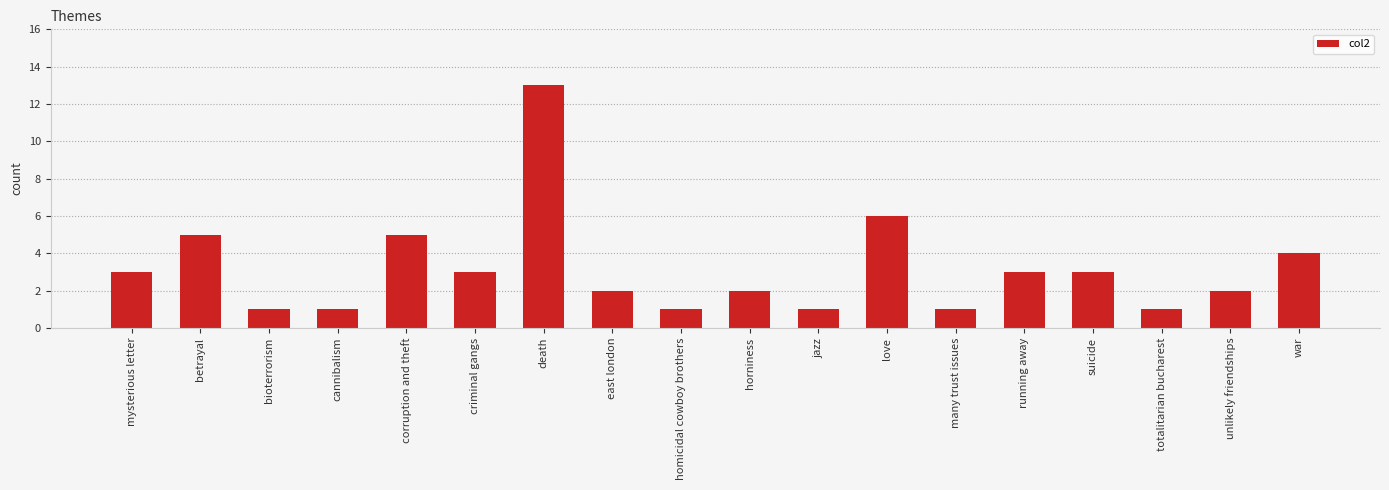

Which label corresponds to the largest value in the chart?

death